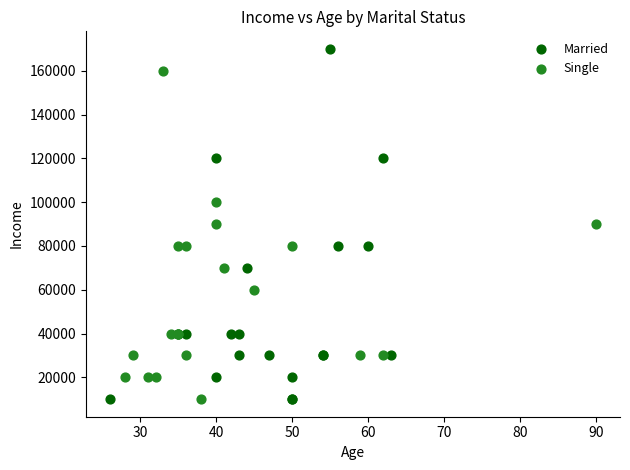

Which series has the largest Y range (max minus min)?

Married